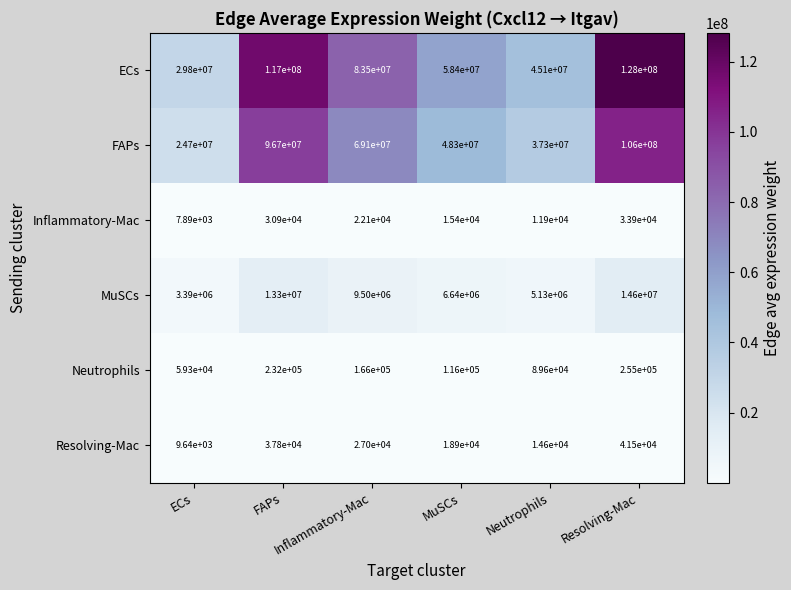

How many categories are shown in the chart?

6